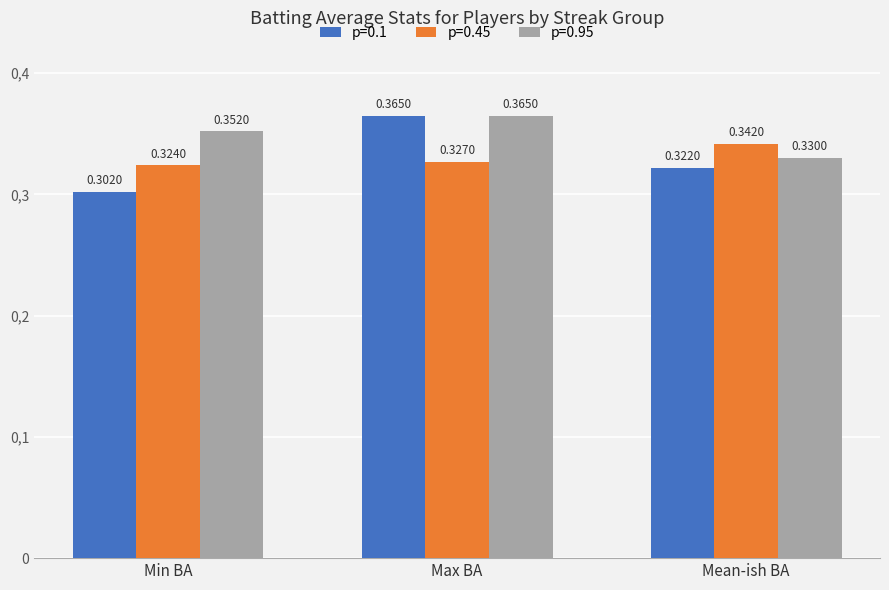

Which series has the largest total across all categories?

p=0.95